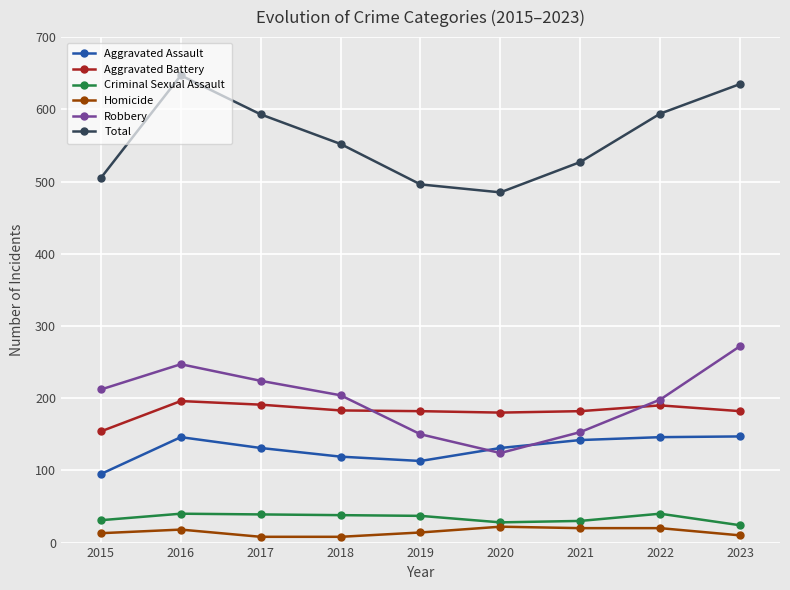

Which series has the largest total across all categories?

Total